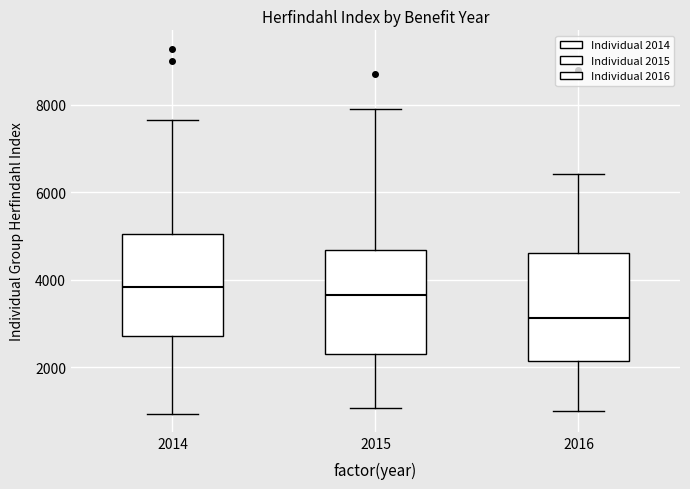

Reading left to right, read every box against the y-axis: the position of its median line, the range the box covers, and the ends of its whiskers. The values are not printed on the chart, so give them approximately, as read against the axis.

2014: median 3800, box 2800 to 5000, whiskers 1000 to 7600
2015: median 3600, box 2400 to 4600, whiskers 1000 to 8000
2016: median 3200, box 2200 to 4600, whiskers 1000 to 6400